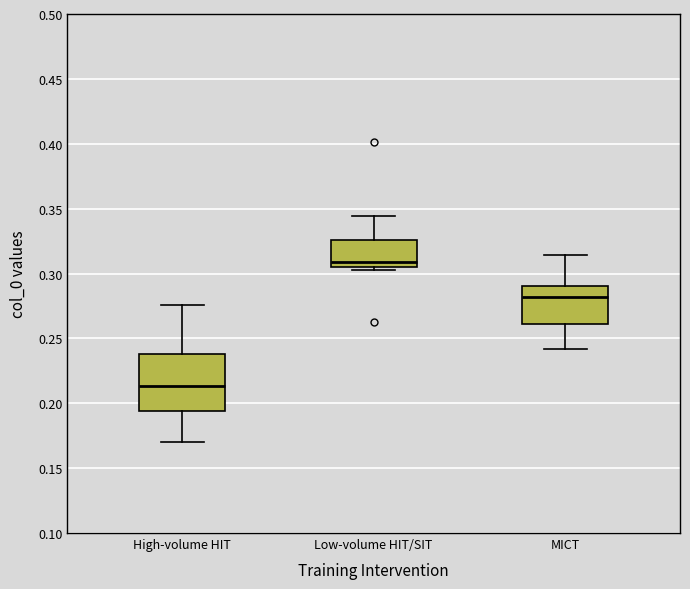

Reading left to right, read every box against the y-axis: the position of its median line, the range the box covers, and the ends of its whiskers. The values are not printed on the chart, so give them approximately, as read against the axis.

High-volume HIT: median 0.215, box 0.195 to 0.240, whiskers 0.170 to 0.275
Low-volume HIT/SIT: median 0.310, box 0.305 to 0.325, whiskers 0.305 (just below the box's lower edge) to 0.345
MICT: median 0.280, box 0.260 to 0.290, whiskers 0.240 to 0.315